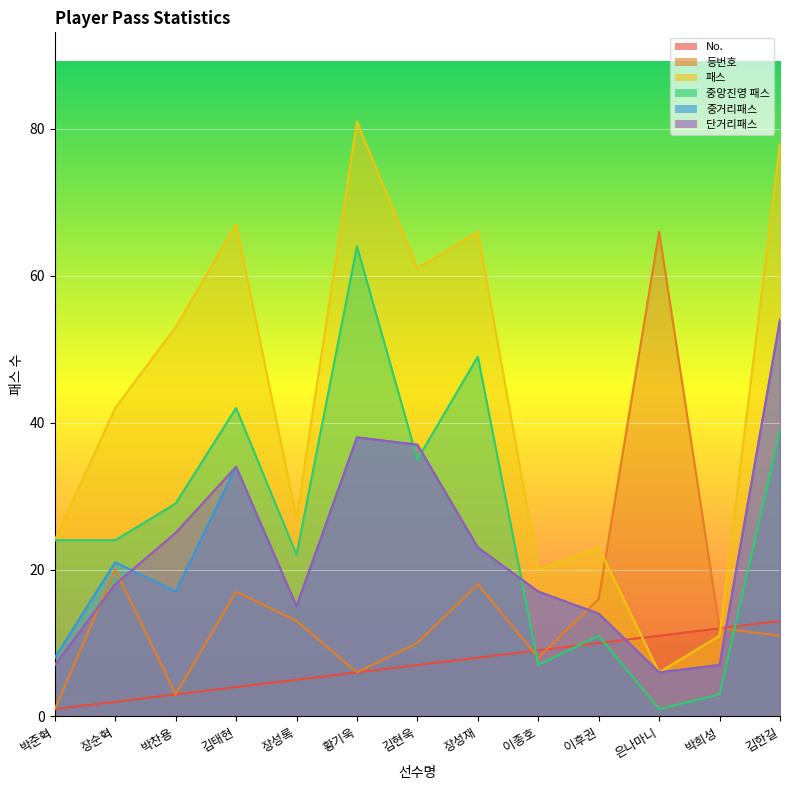

True or false: 단거리패스 and 등번호 intersect in this chart.

True